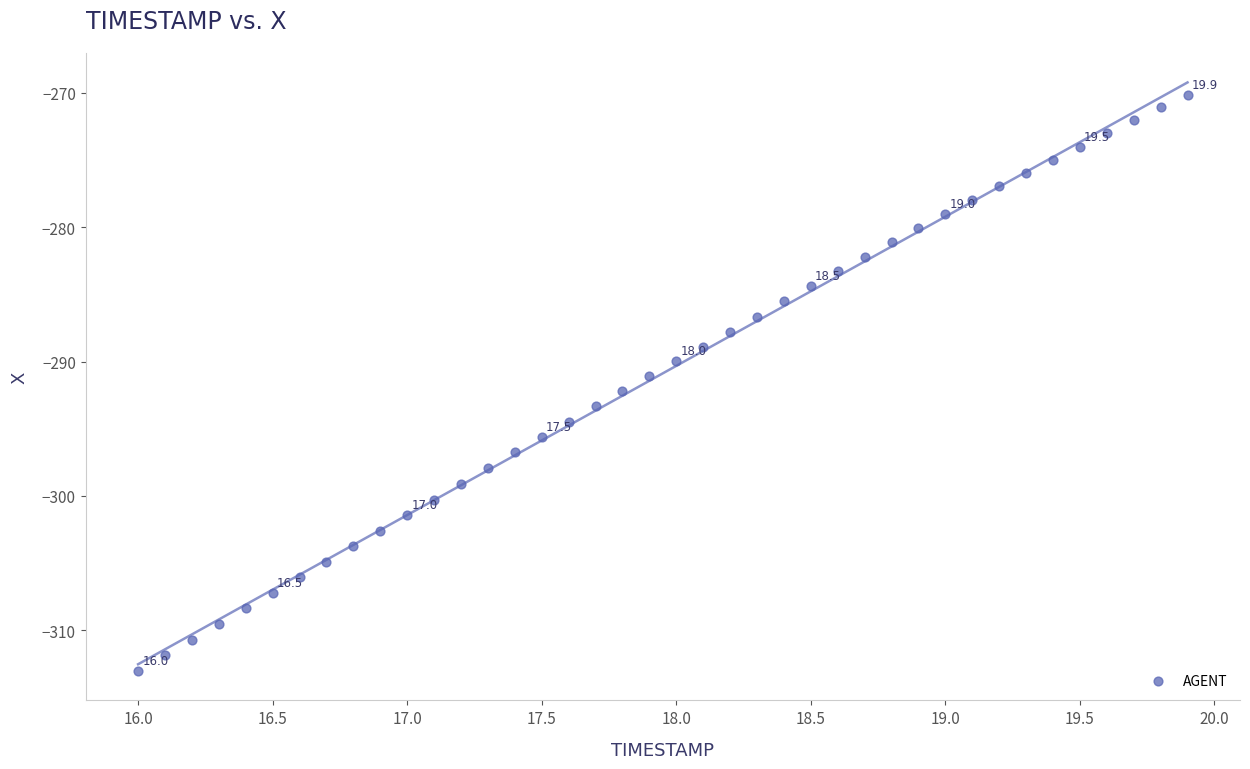

What is the range of X values (max minus min)?

3.9